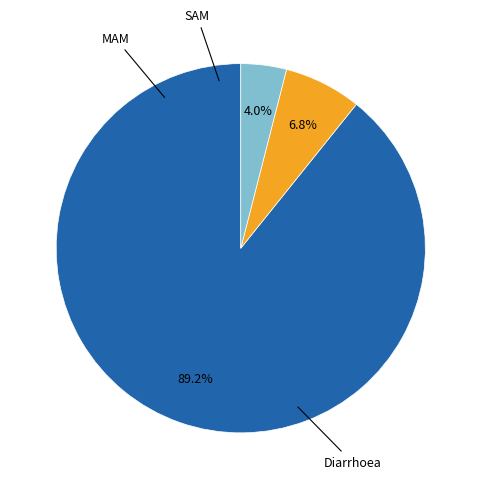

To the nearest percent, what is the average slice percentage?

33%